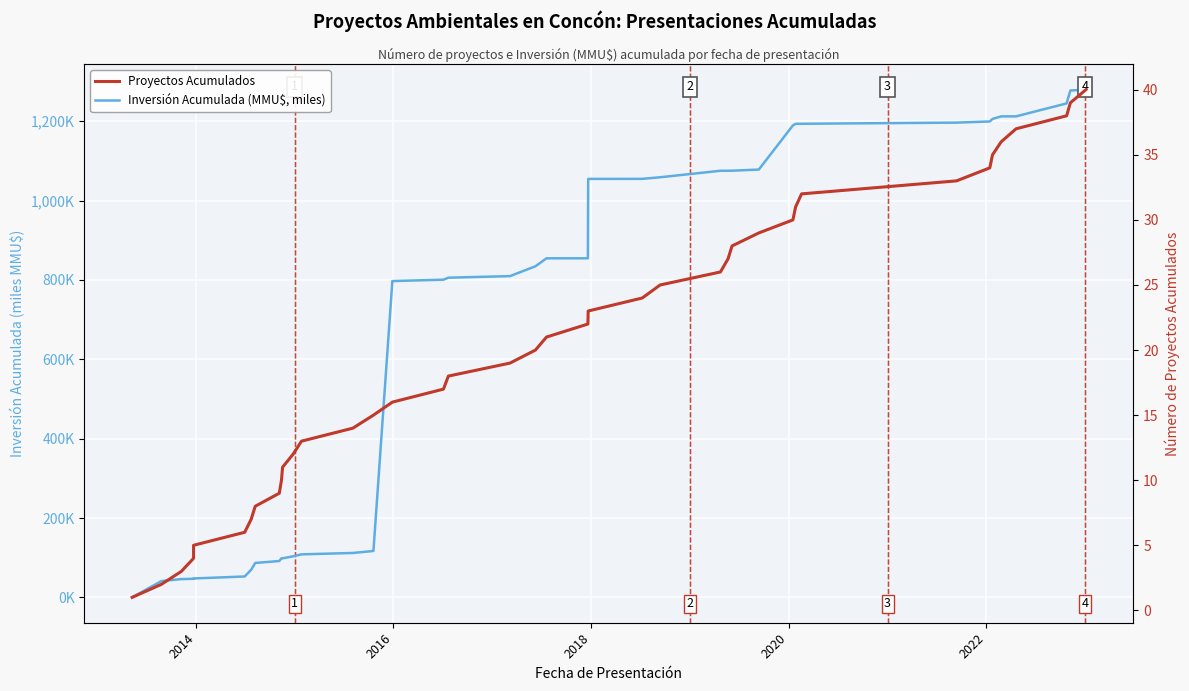

Reading left to right, list all the values displayed in this chart.

Inversión Acumulada (MMU$, miles): 0.2	41.2	46.2	47.0	47.9	52.9	69.8	86.8	91.8	98.6	98.6	103.6	108.6	112.1	117.1	797.1	800.6	805.6	809.6	834.4	854.4	854.5	1054.5	1054.7	1058.7	1075.0	1075.1	1075.2	1078.1	1189.3	1193.3	1193.4	1196.3	1199.2	1205.6	1212.0	1212.1	1244.7	1277.3	1279.1
Proyectos Acumulados: 1.0	2.0	3.0	4.0	5.0	6.0	7.0	8.0	9.0	10.0	11.0	12.0	13.0	14.0	15.0	16.0	17.0	18.0	19.0	20.0	21.0	22.0	23.0	24.0	25.0	26.0	27.0	28.0	29.0	30.0	31.0	32.0	33.0	34.0	35.0	36.0	37.0	38.0	39.0	40.0